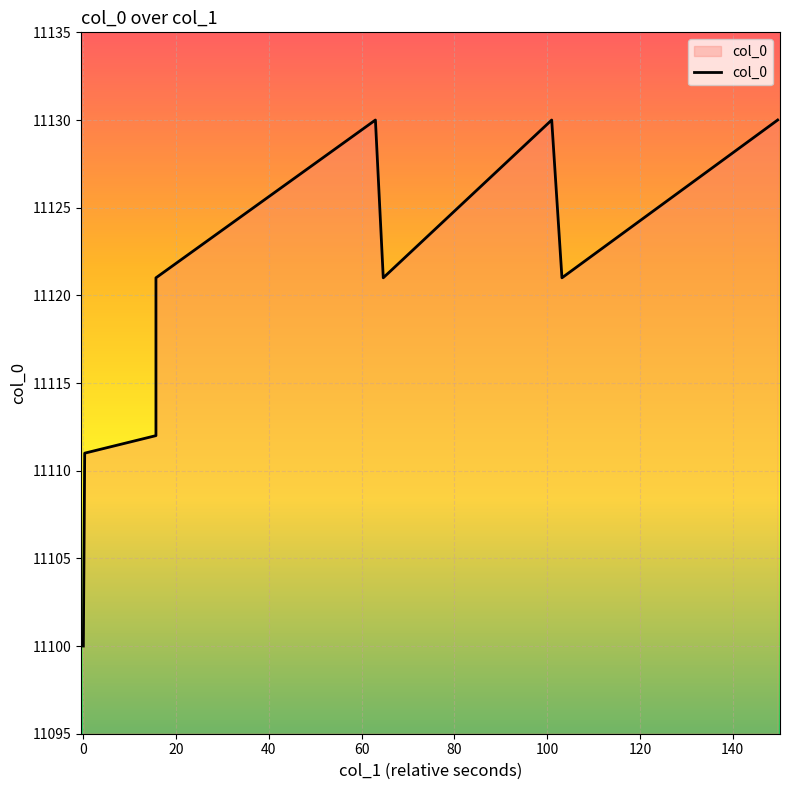

At which category does the data reach its first local peak?

60